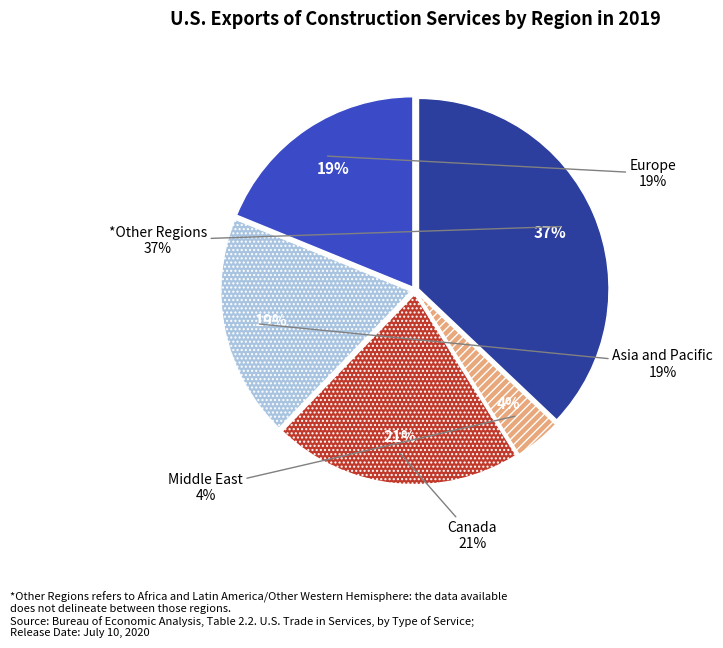

Does any single category account for the majority?

No